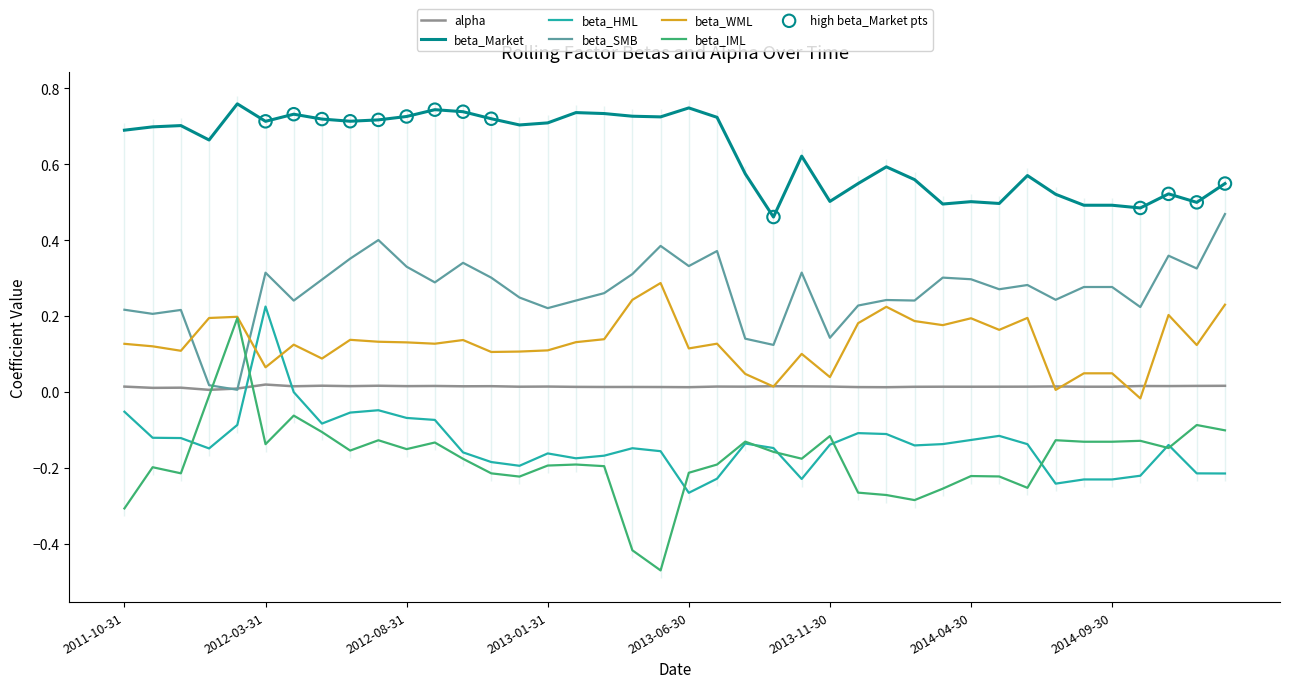

What are all the series names shown in the legend?

alpha, beta_Market, beta_HML, beta_SMB, beta_WML, beta_IML